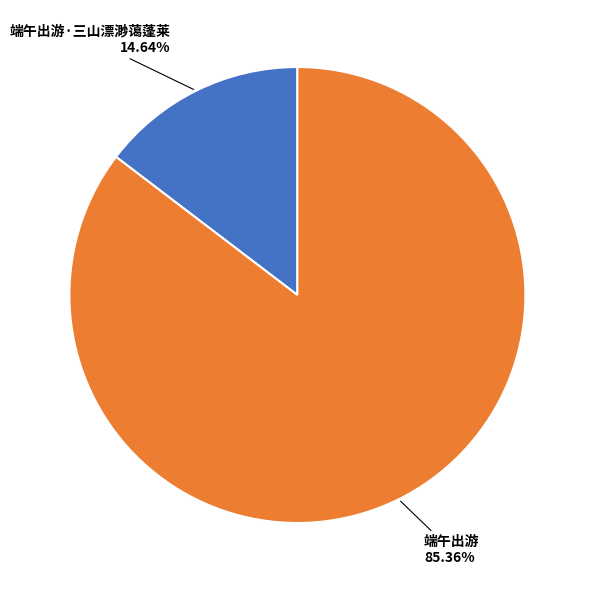

Is there any slice that represents more than half of the pie?

Yes